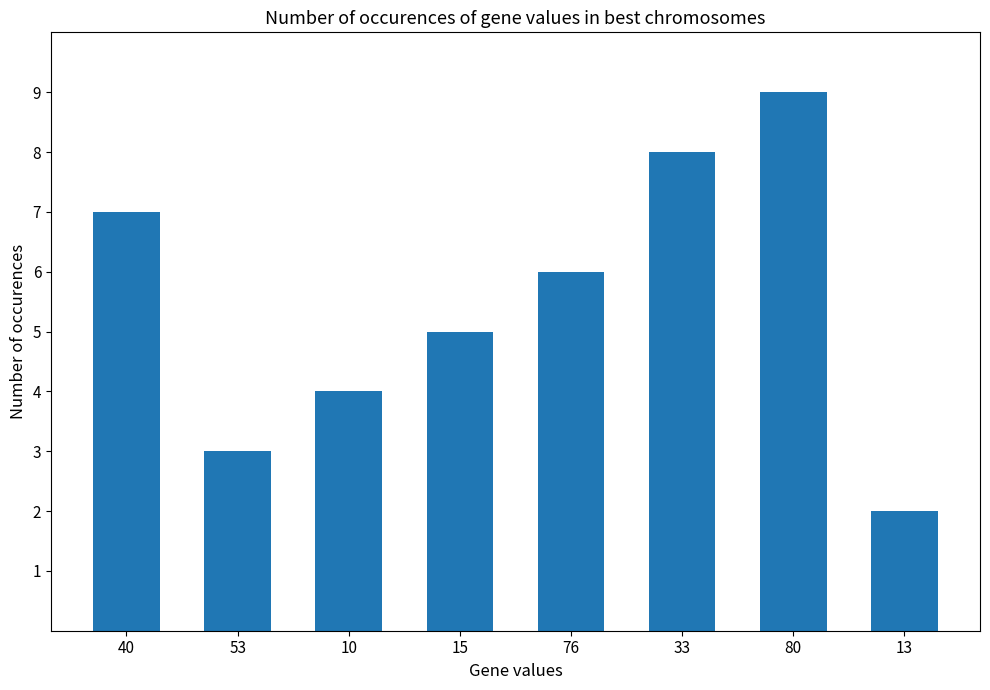

What is the label of the 7th bar from the left?

80